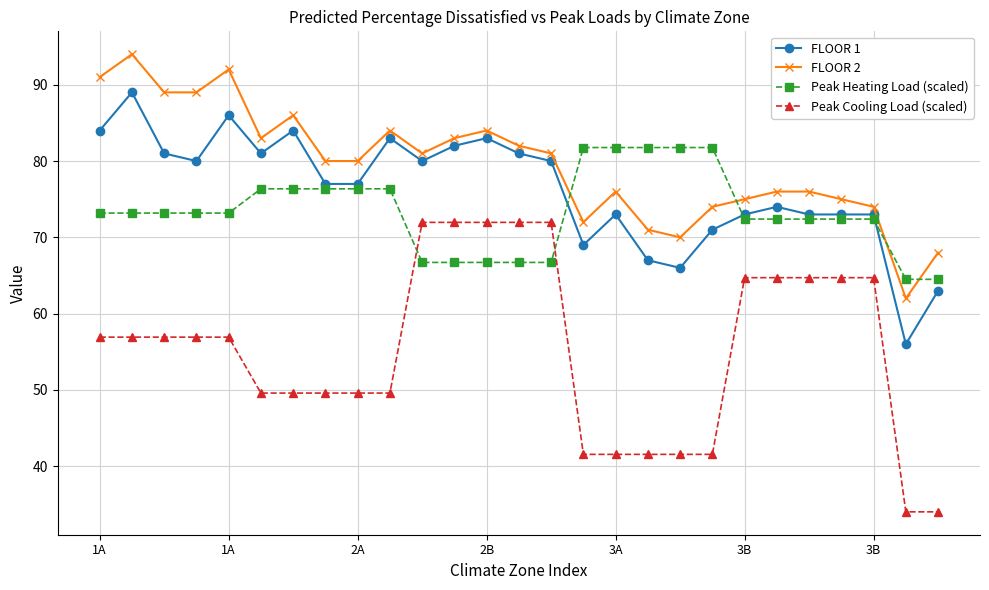

Which series has the largest total across all categories?

FLOOR 2